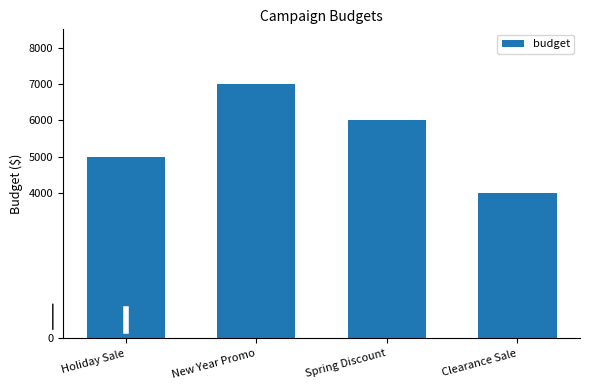

What is the greatest value displayed?

7000